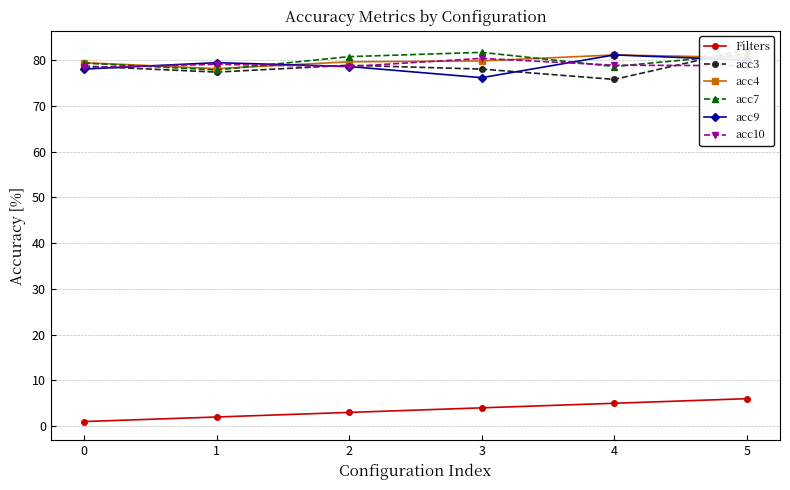

What is the difference between the maximum and minimum values in the acc4 series?

3.0